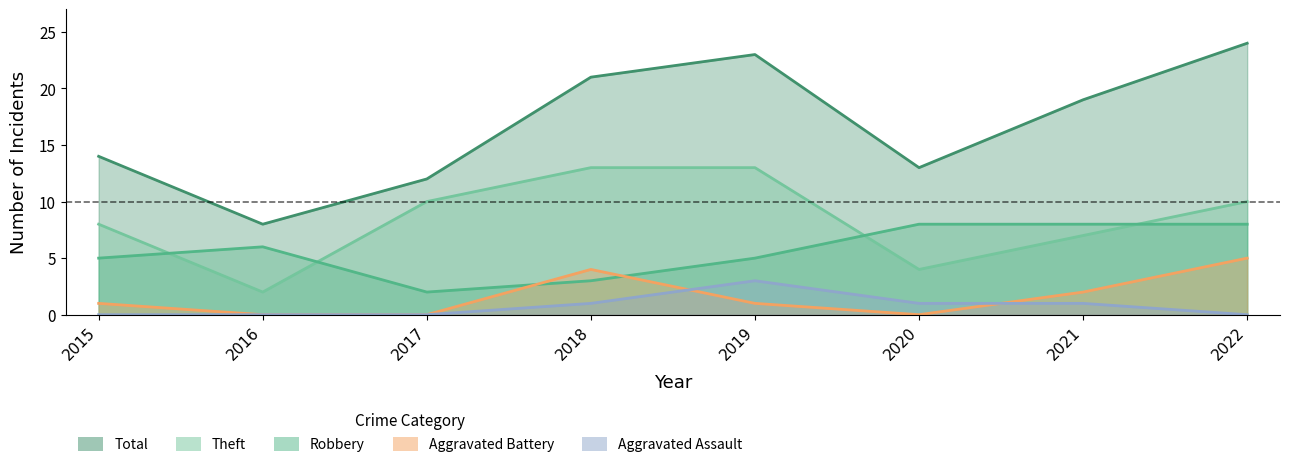

Where is the first local minimum for Total?

2016